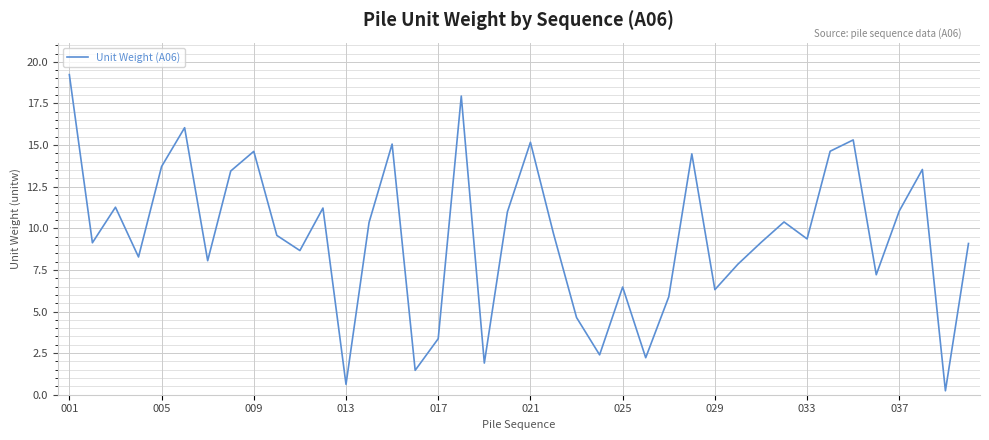

What is the greatest value displayed?

19.2